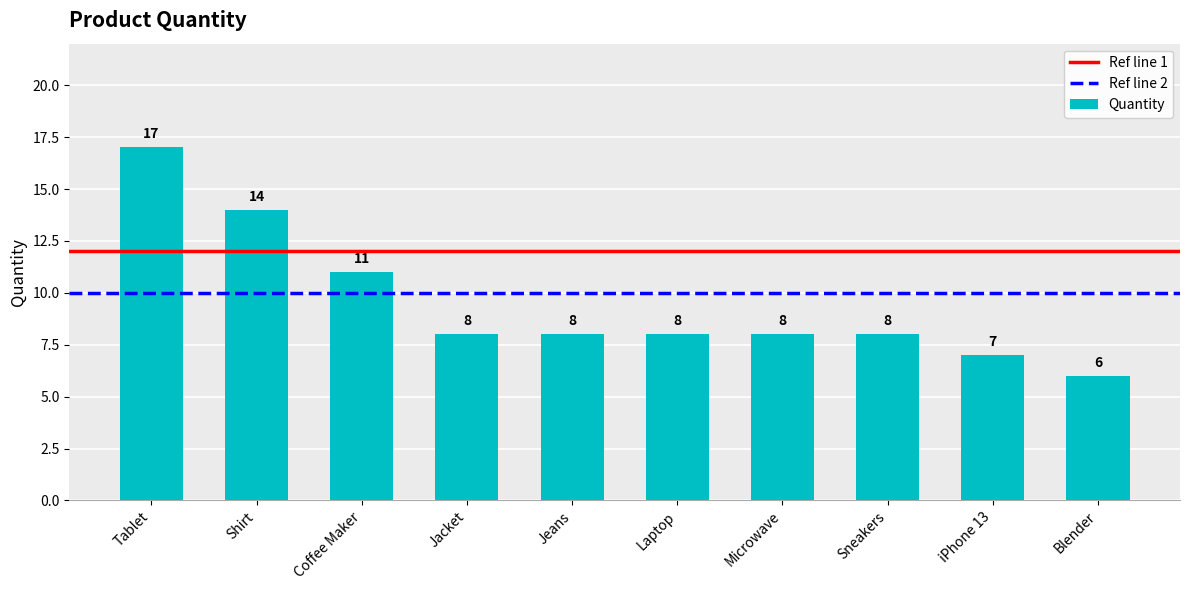

Are the bars horizontal?

No